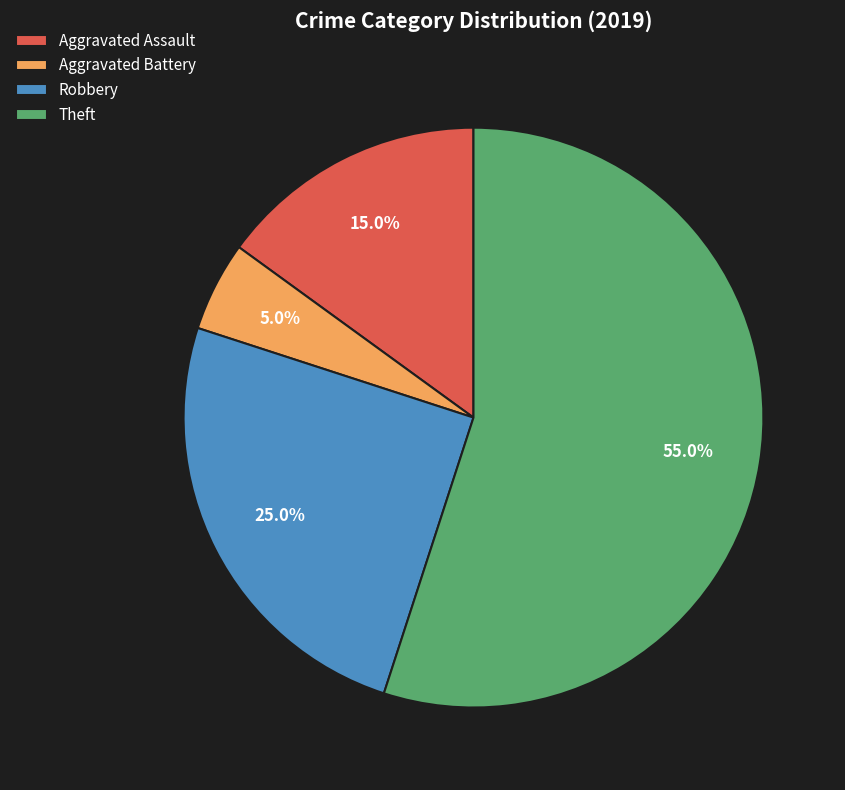

Which category has the smallest portion of the pie?

Aggravated Battery